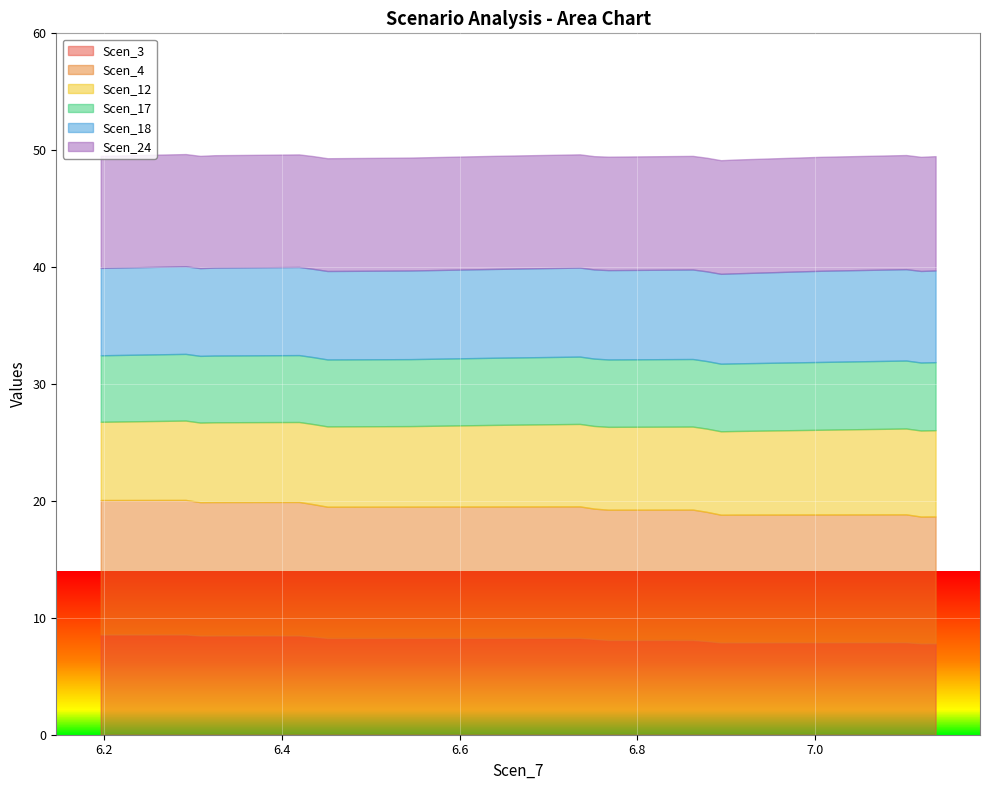

What is the highest value of the Scen_3 series?

8.6